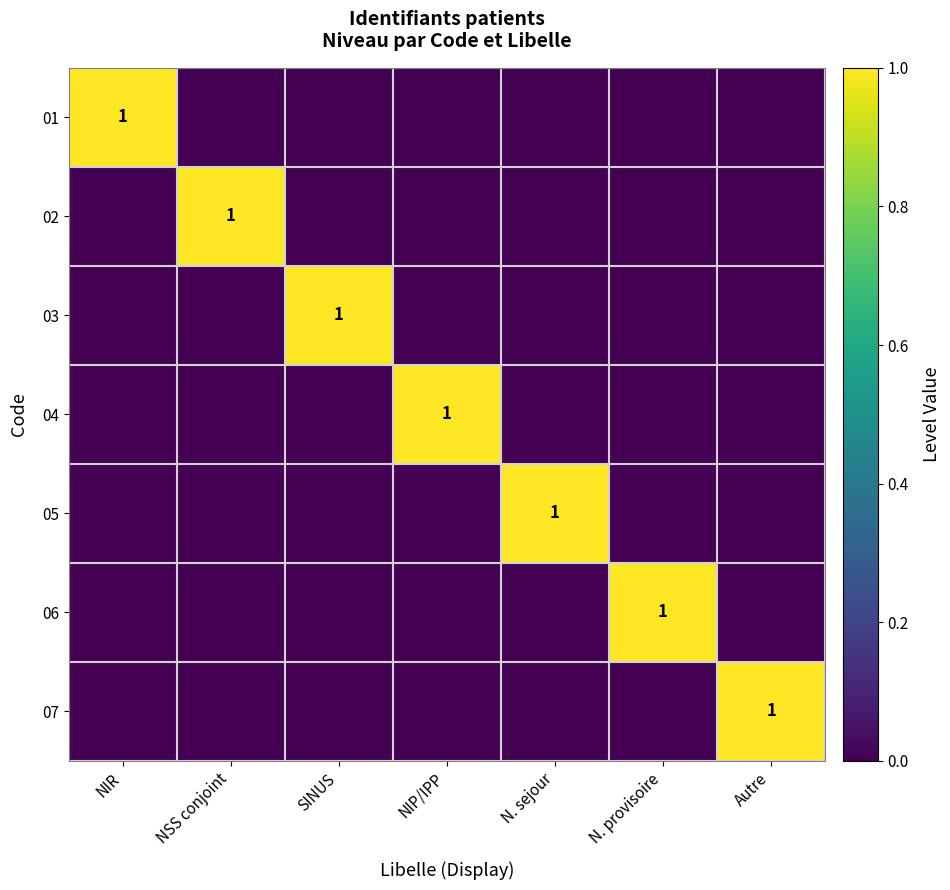

The value of 07 at Autre is 2. True or false?

False